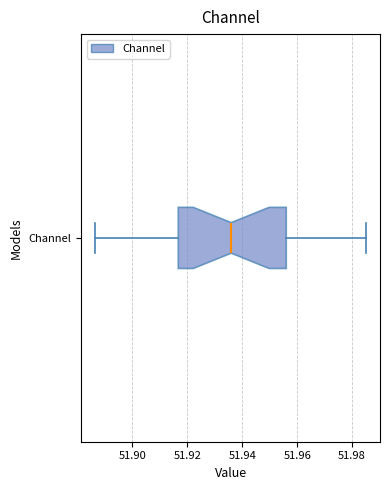

Read this box plot against the x-axis: the position of the median line, the range covered by the box, and the ends of both whiskers. The values are not printed on the chart, so give them approximately, as read against the axis.

median 51.936, box 51.916 to 51.956, whiskers 51.886 to 51.986